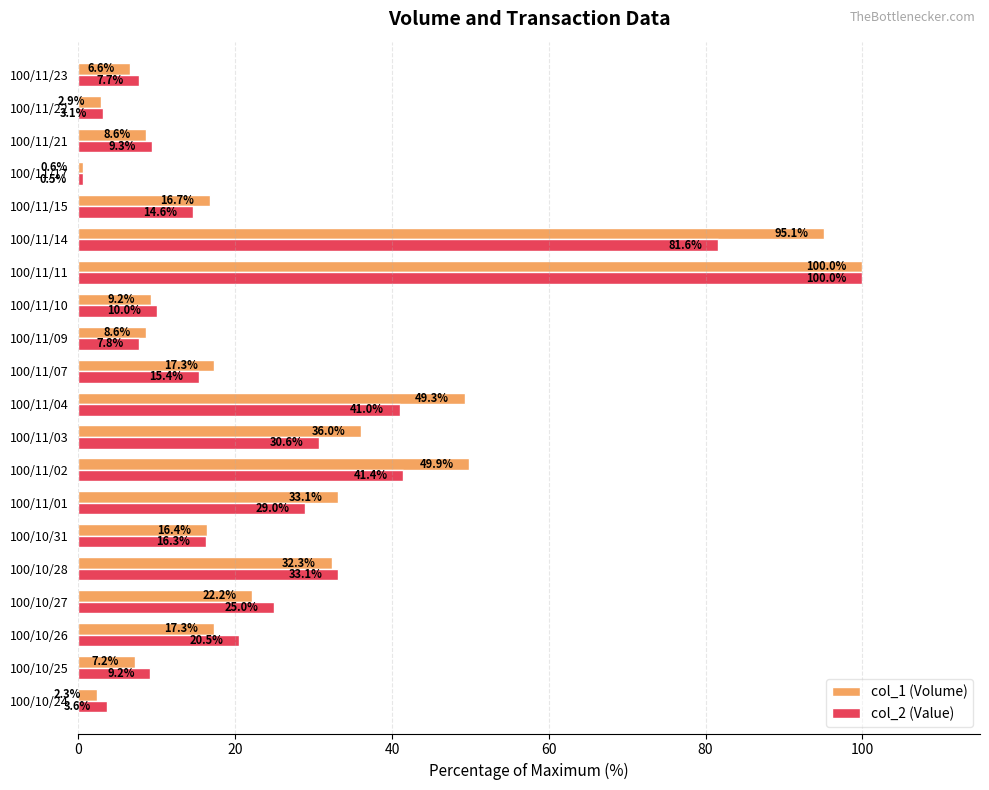

Which category has the lowest value across all series?

100/11/17